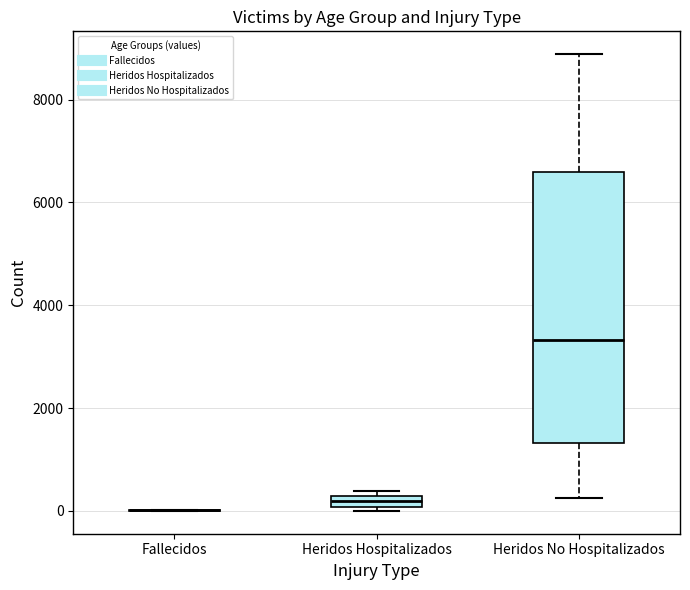

Where is the upper edge of the box for Heridos Hospitalizados on the y-axis? The values are not printed on the chart, so give them approximately, as read against the axis.

200